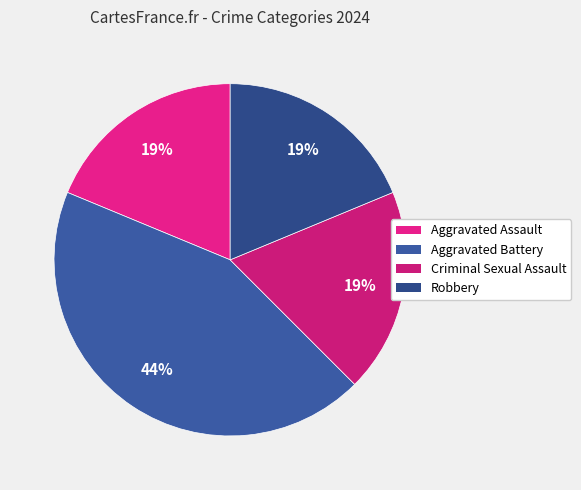

How many segments does this pie chart have?

4